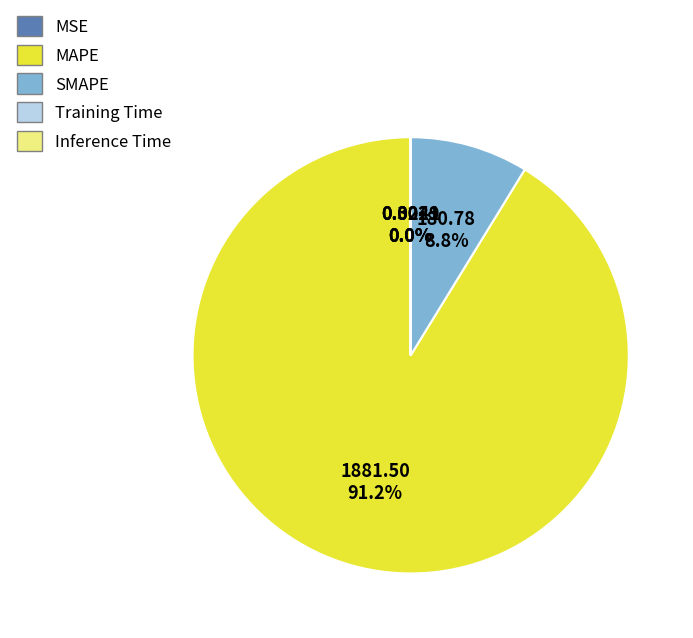

The SMAPE slice represents 22% of the pie. True or false?

False